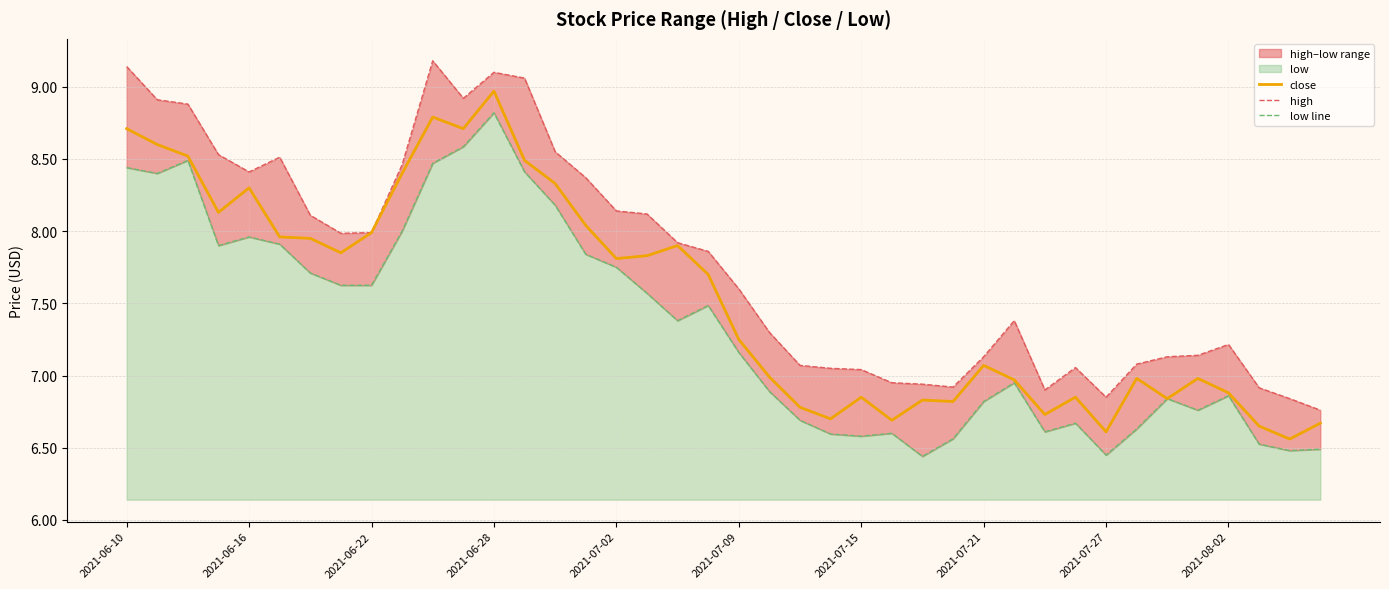

True or false: low line and high cross at least once.

False